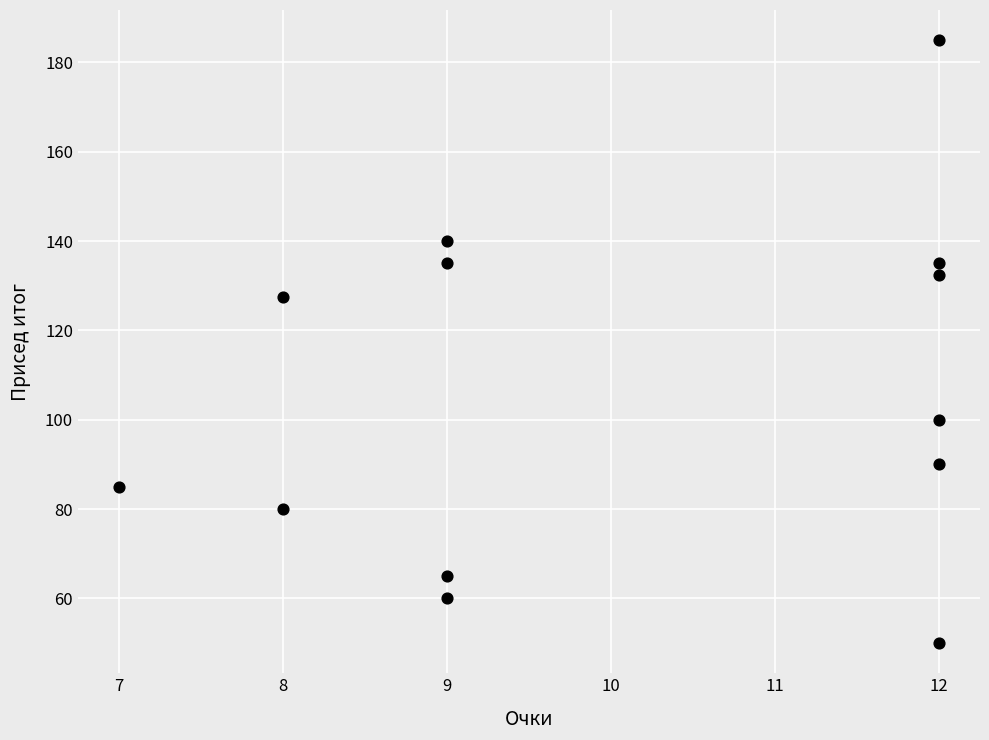

What Y value in the scatter plot is closest to 117?

127.5